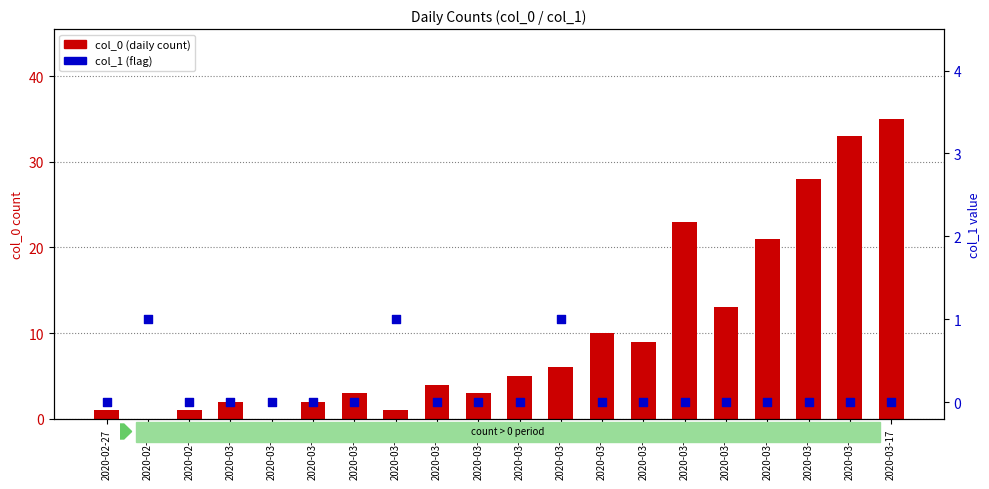

What are all the series names shown in the legend?

col_0 (daily count), col_1 (flag)